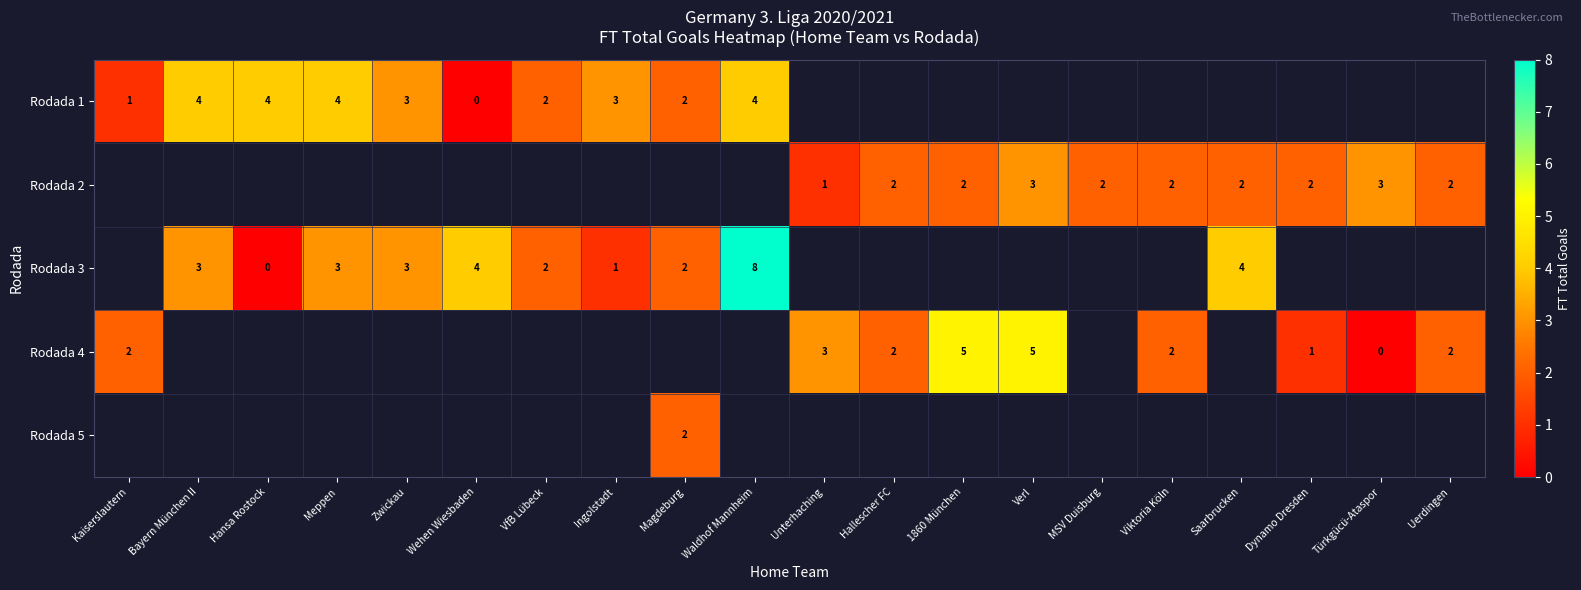

What is the sum of the Rodada 4 values at 1860 München and Unterhaching?

8